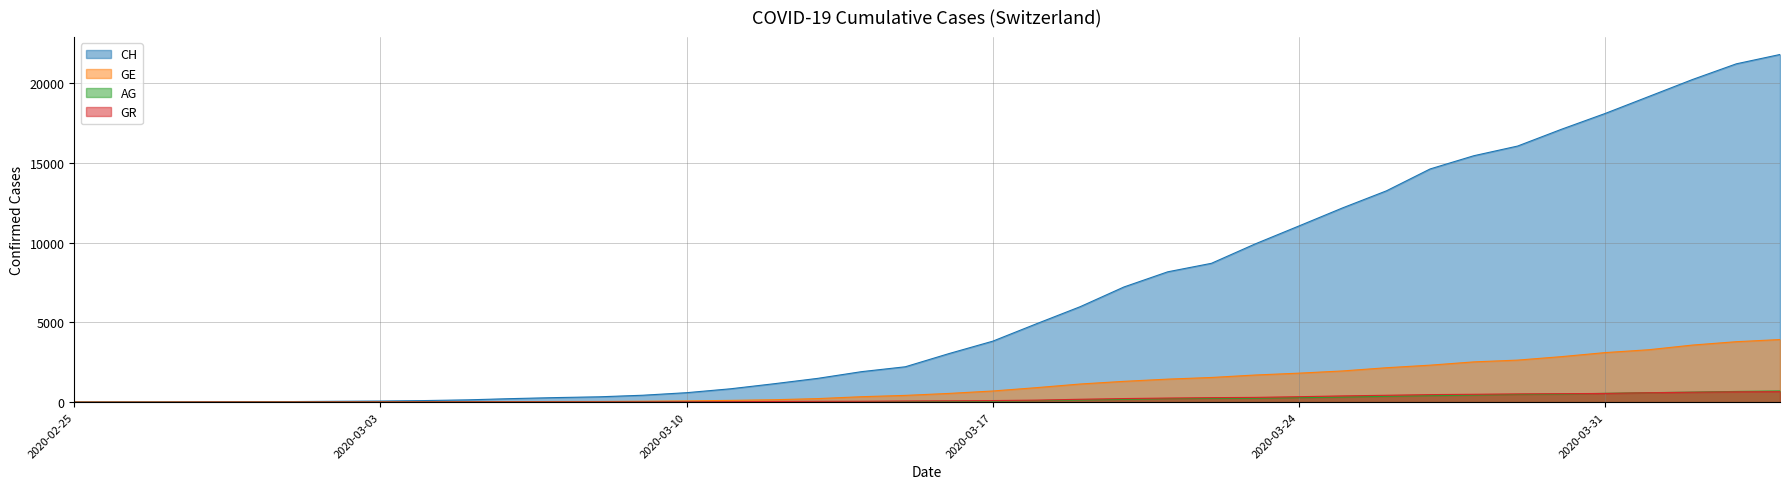

Which series has the largest total across all categories?

CH